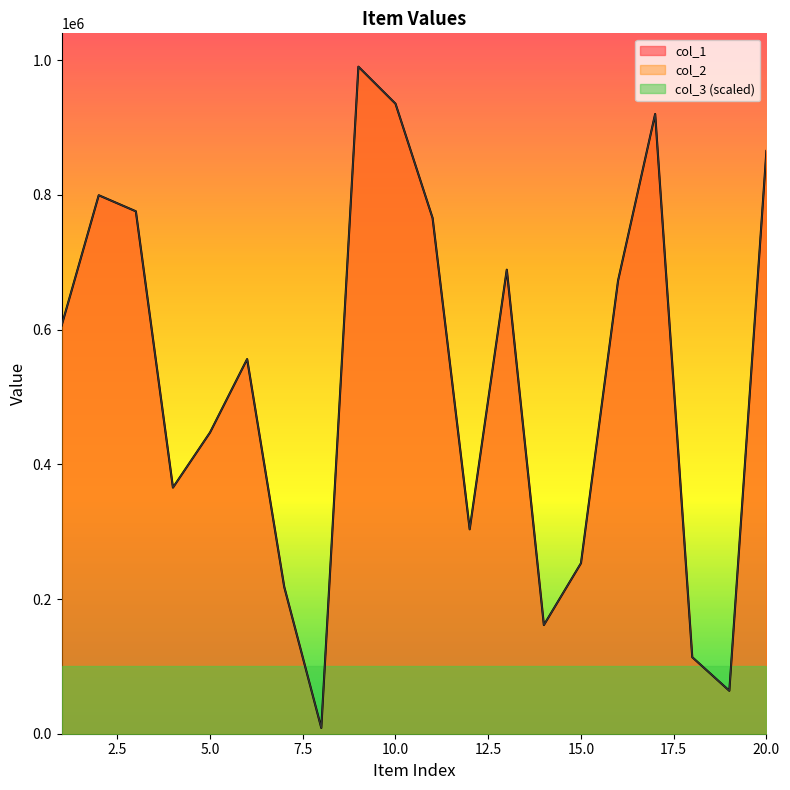

List the labels in order of col_2 value, smallest first.

8, 19, 18, 14, 7, 15, 12, 4, 5, 6, 1, 16, 13, 11, 3, 2, 20, 17, 10, 9